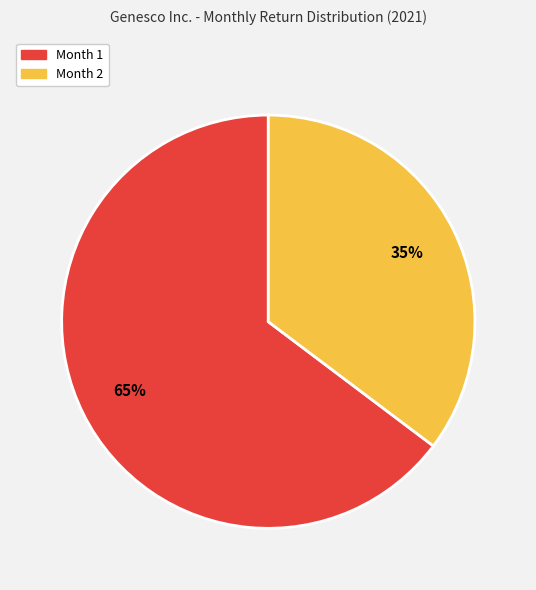

Does any single category account for the majority?

Yes